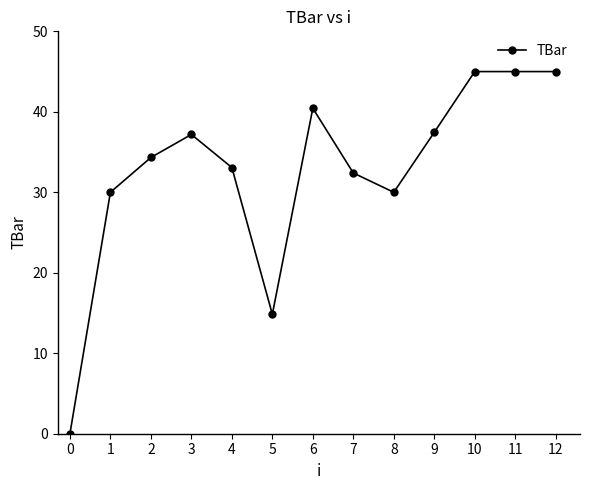

At which label is the value closest to 22?

5